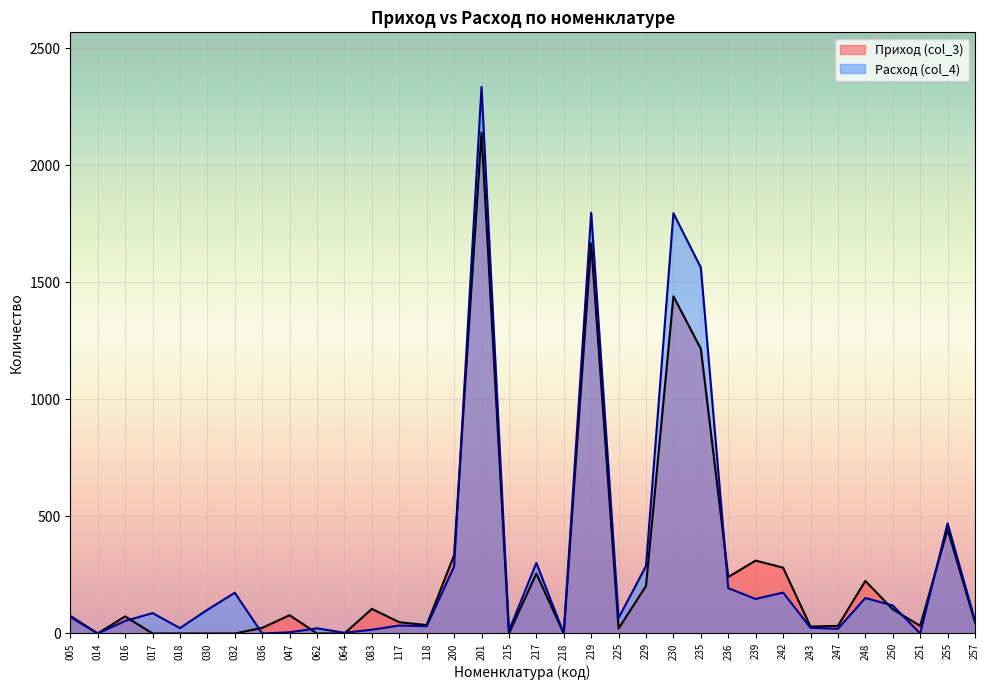

At which category is the sum across all series the highest?

201